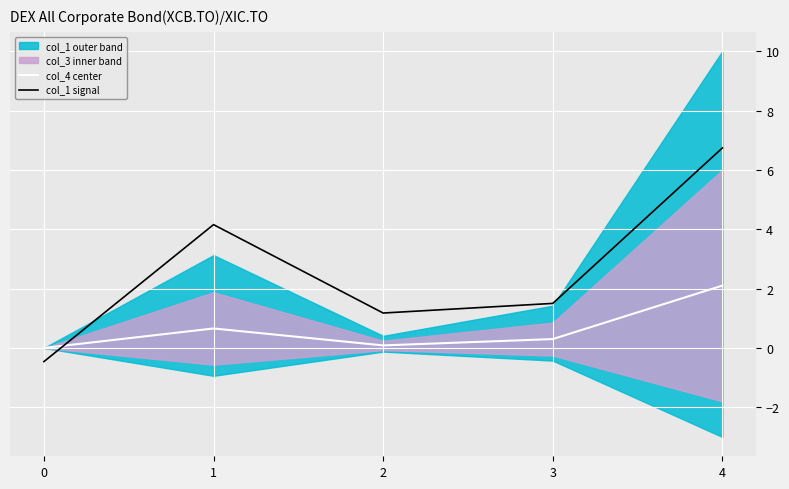

Reading right to left, extract all data points from this chart.

col_4 center: 2.1	0.3	0.1	0.7	0.0
col_1 signal: 6.7	1.5	1.2	4.2	-0.5